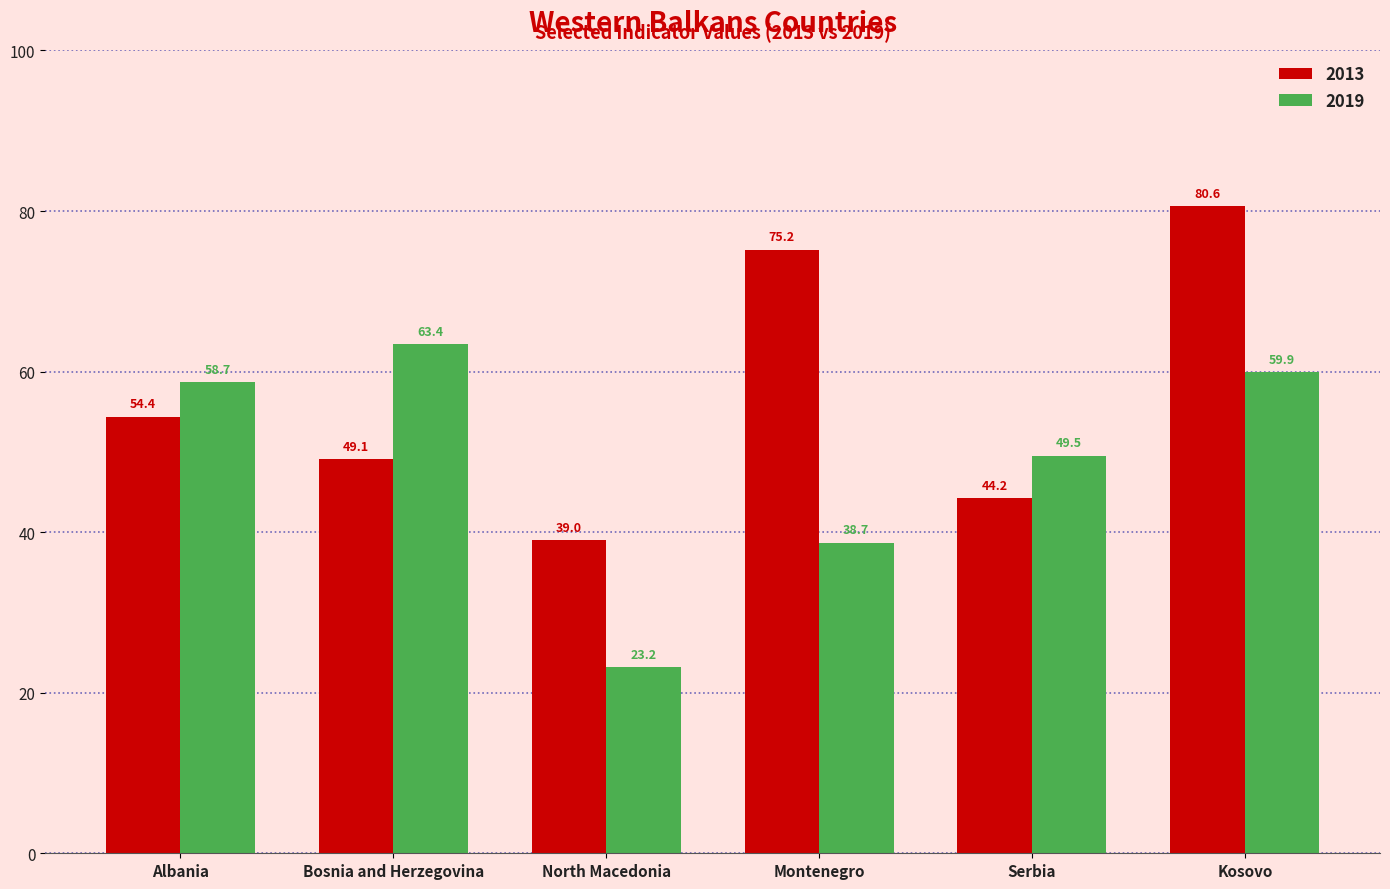

Rank the series by their maximum value, from lowest to highest.

2019, 2013